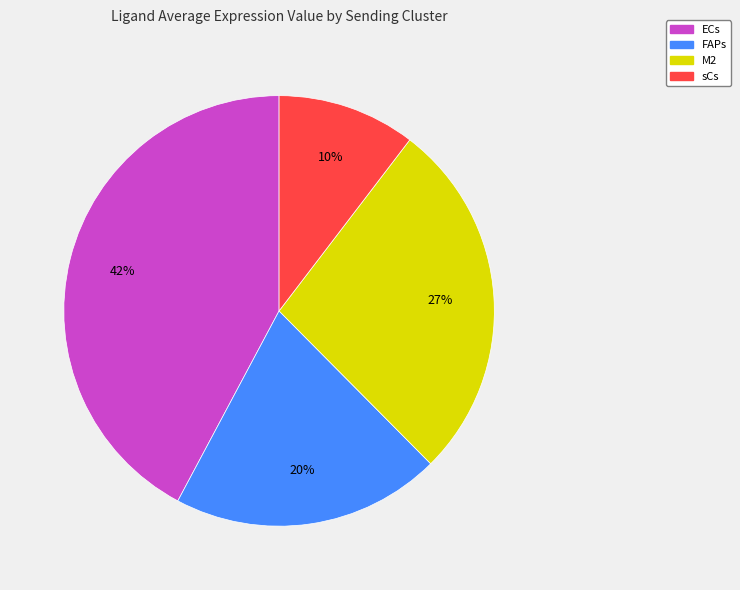

Is the sum of FAPs and ECs greater than half?

Yes